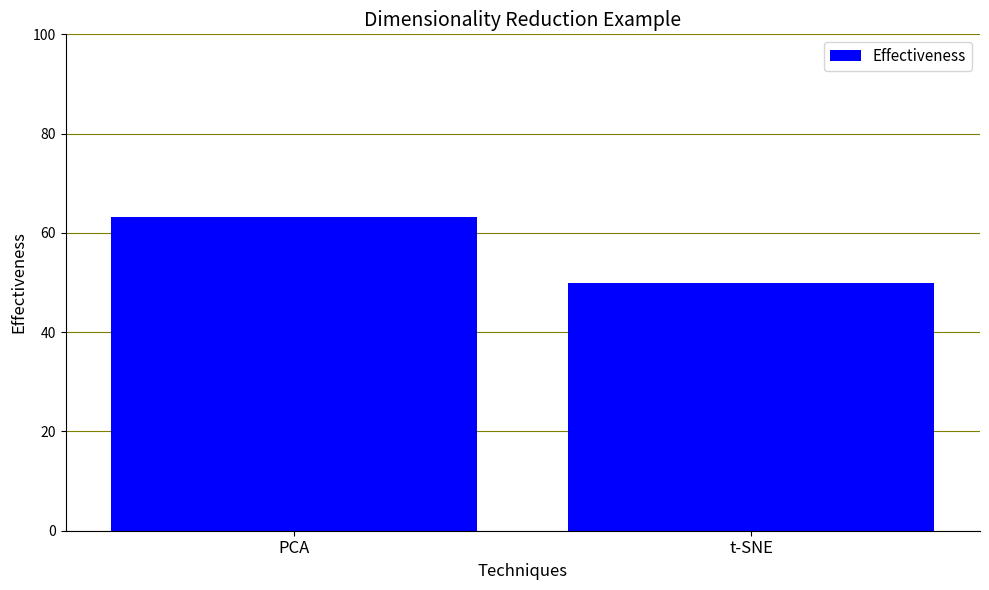

Does the chart contain any negative values?

No